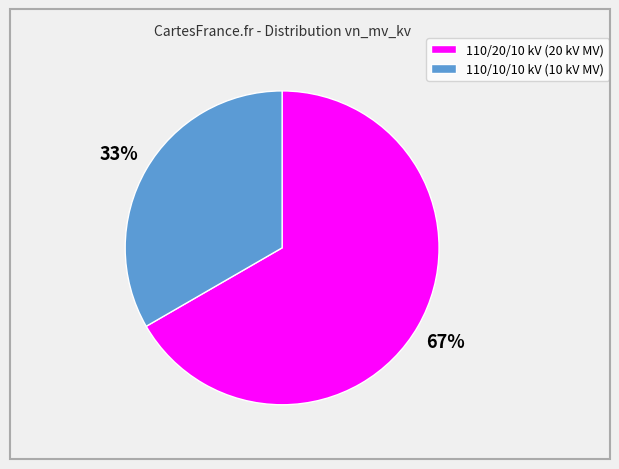

To the nearest percent, what is the average slice percentage?

50%